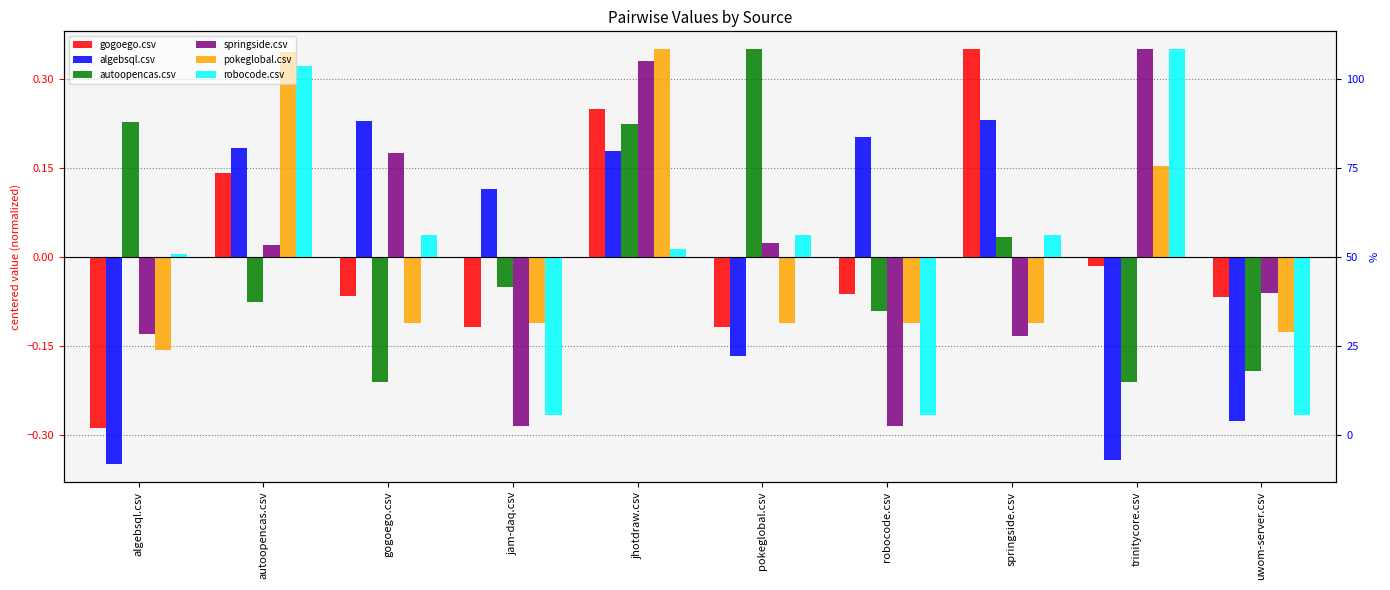

What position from the right is uwom-server.csv?

1